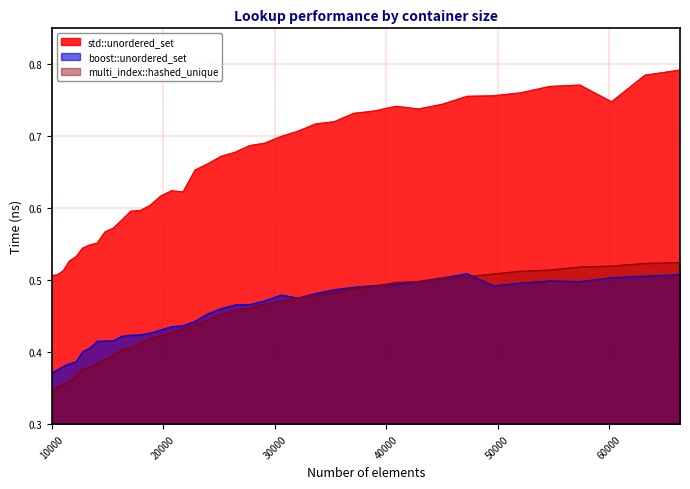

List the labels in order of boost::unordered_set value, largest first.

47258, 66358, 63216, 60223, 45022, 54656, 42892, 57372, 52069, 40863, 38930, 49605, 37089, 35335, 33664, 30555, 32072, 29110, 27733, 26421, 25171, 23980, 22845, 21764, 20734, 19753, 18818, 17927, 17078, 16269, 15498, 14763, 14063, 13396, 12760, 12154, 11576, 11025, 10500, 10000